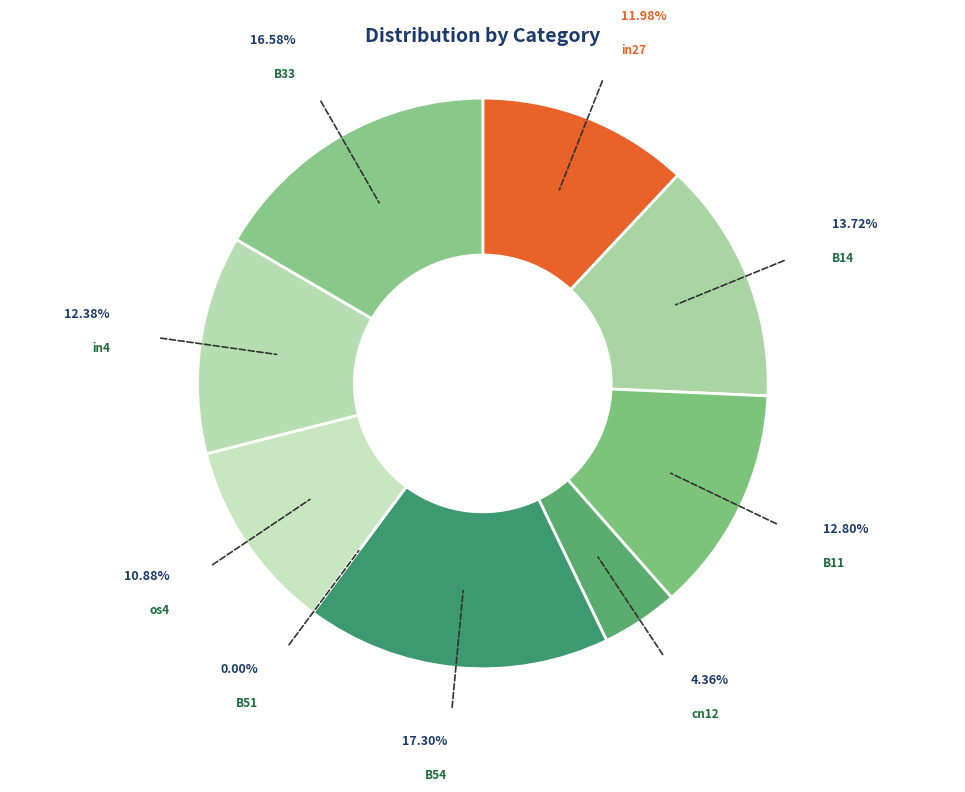

The B33 slice represents 17% of the pie. True or false?

True